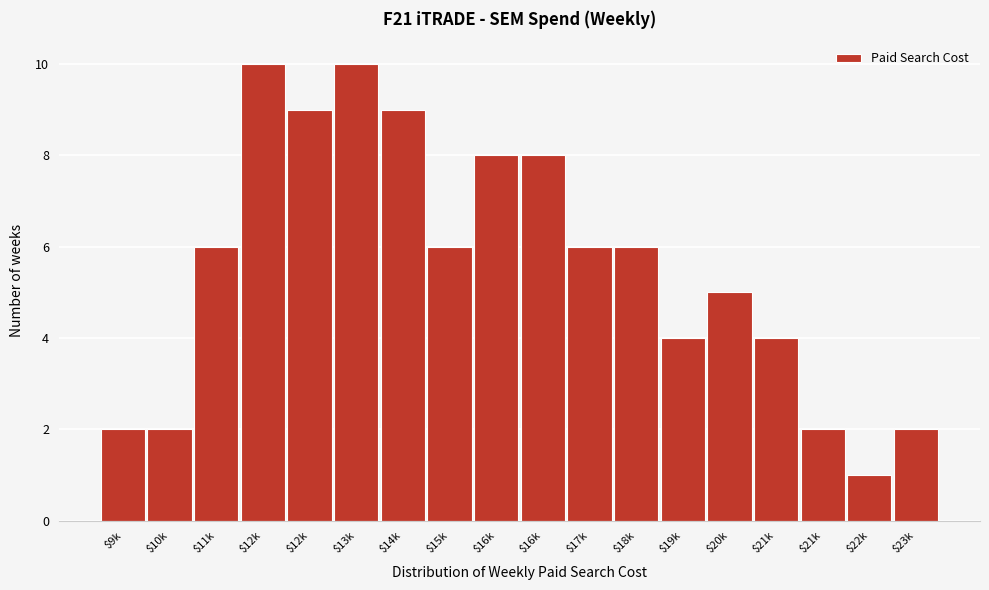

How many bars are there in total?

18